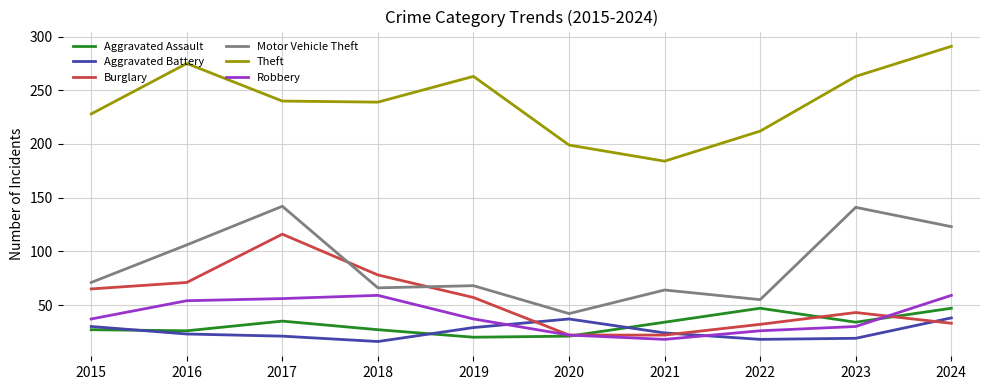

What is the greatest value displayed?

291